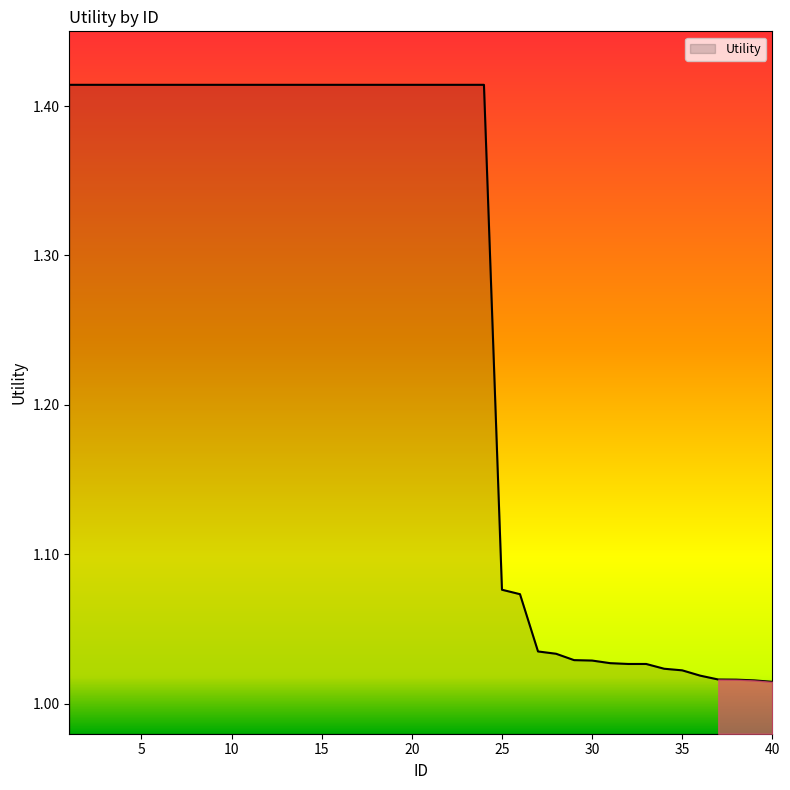

What is the value of the 7th point from the left?

1.4